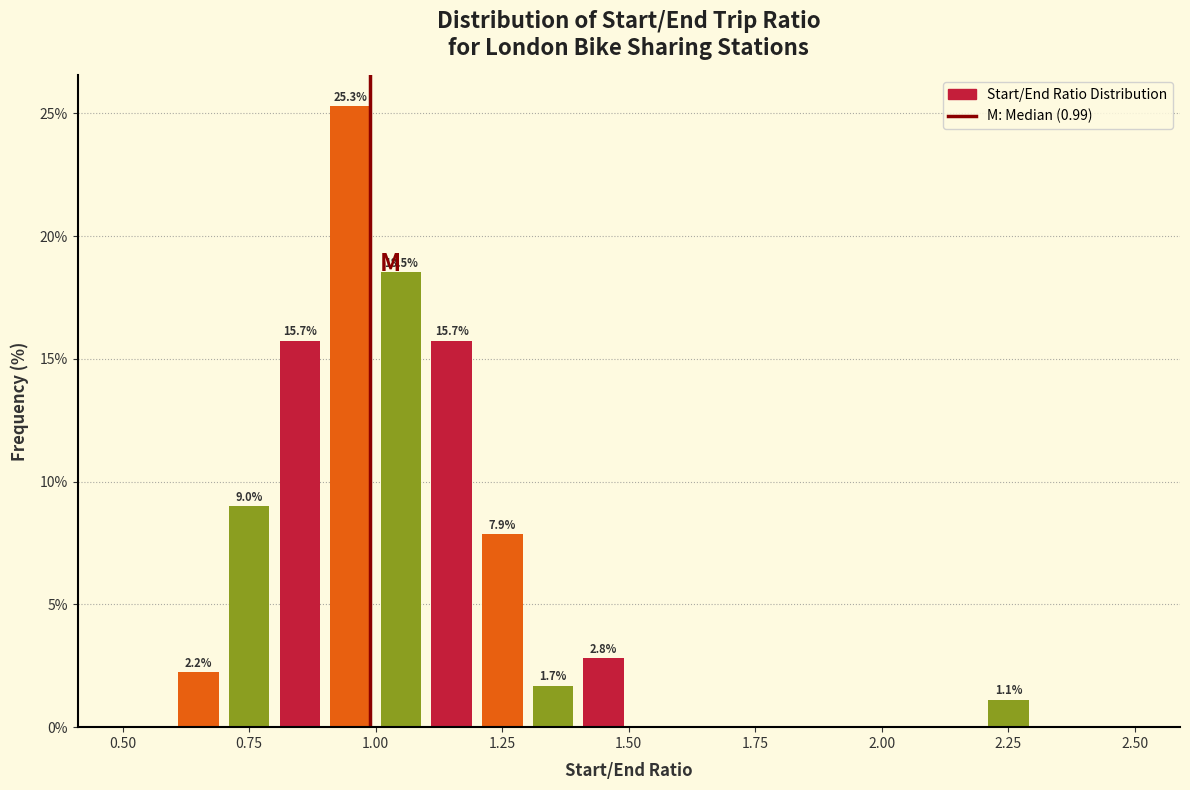

Read against the x-axis, roughly where is the centre of the tallest bar?

0.95